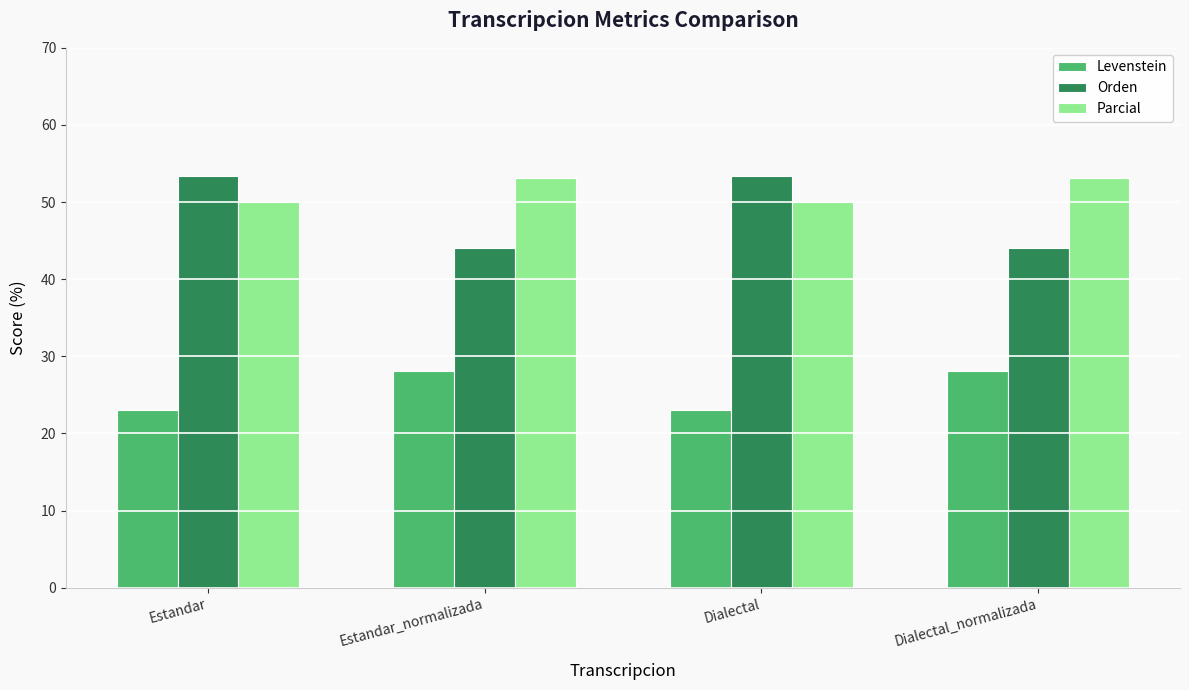

At how many categories does at least one series exceed 38?

4